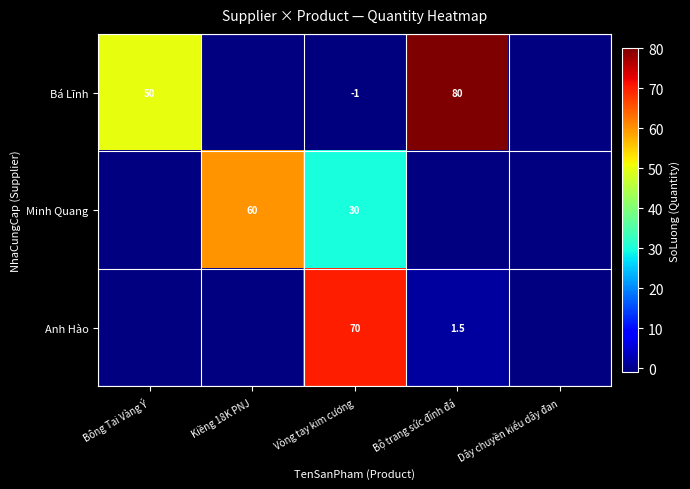

At which category is the sum across all series the highest?

Vòng tay kim cương